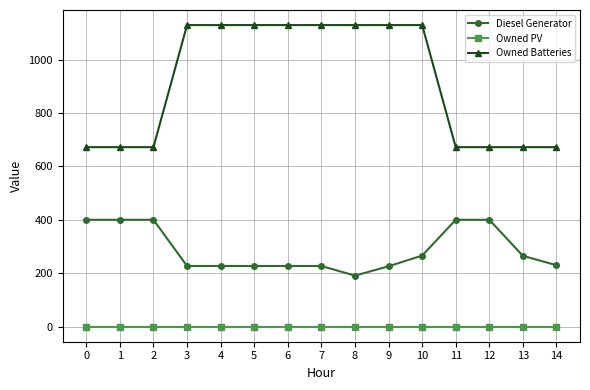

Does the chart display data point markers on the line(s)?

Yes